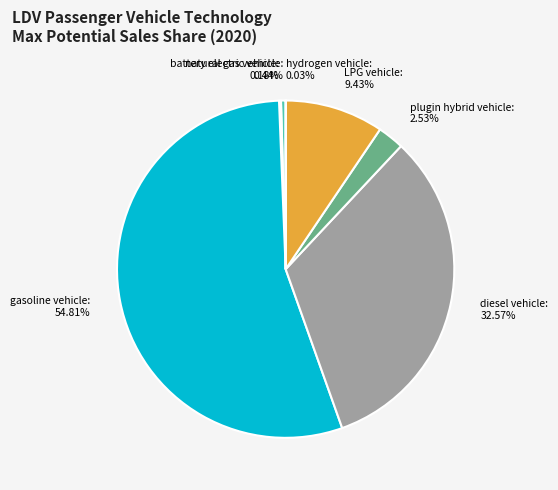

Is there a majority slice in this chart?

Yes